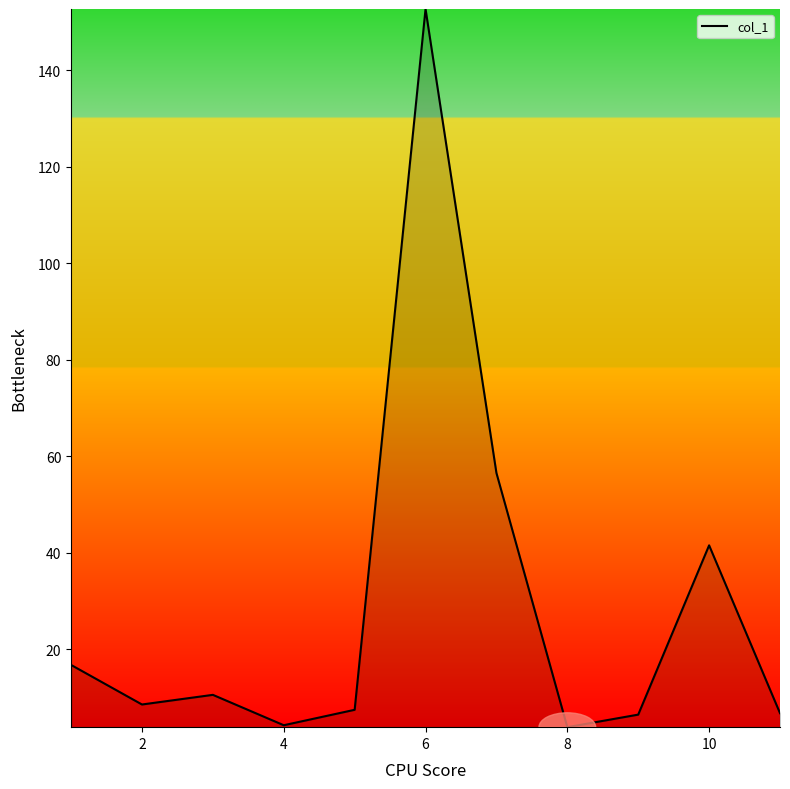

What is the difference between the maximum and minimum values?

148.9